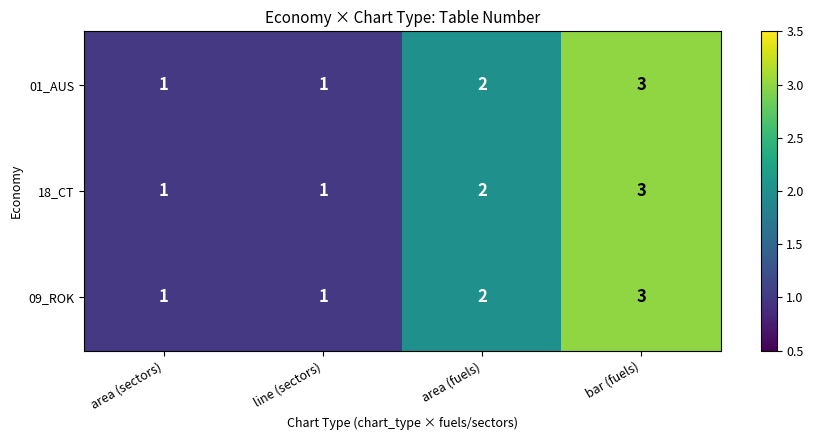

At which category is the sum across all series the highest?

bar (fuels)